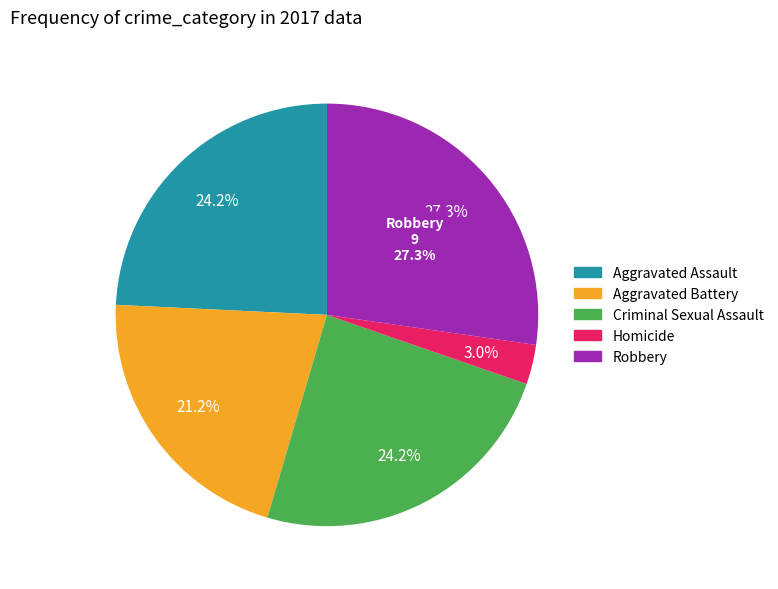

What percentage is the Homicide slice, to the nearest percent?

3%